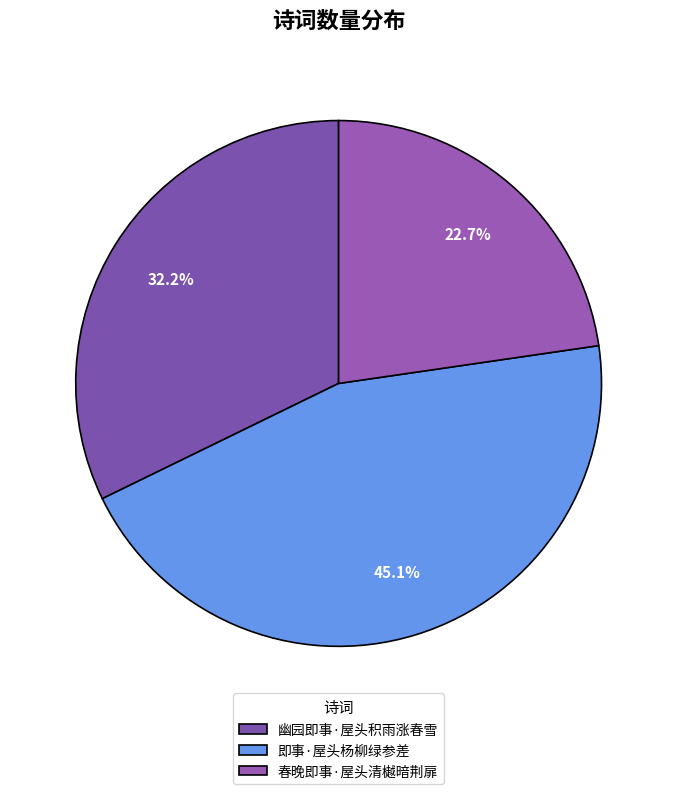

The 即事·屋头杨柳绿参差 slice represents 45% of the pie. True or false?

True